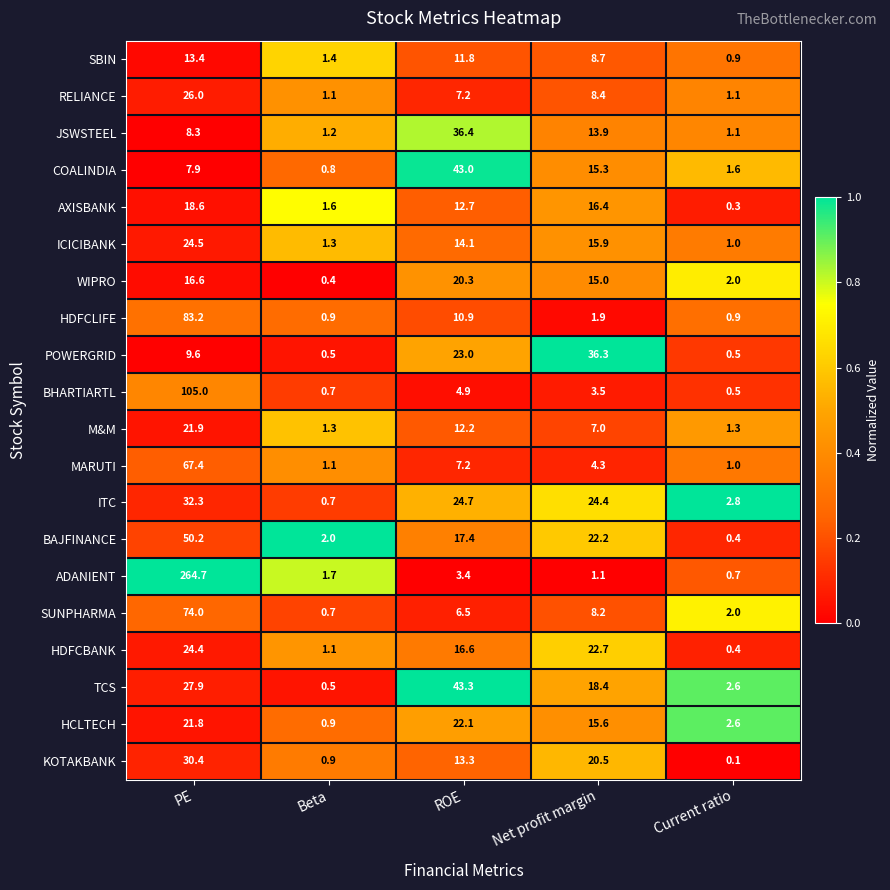

At how many categories does at least one series exceed 0?

5